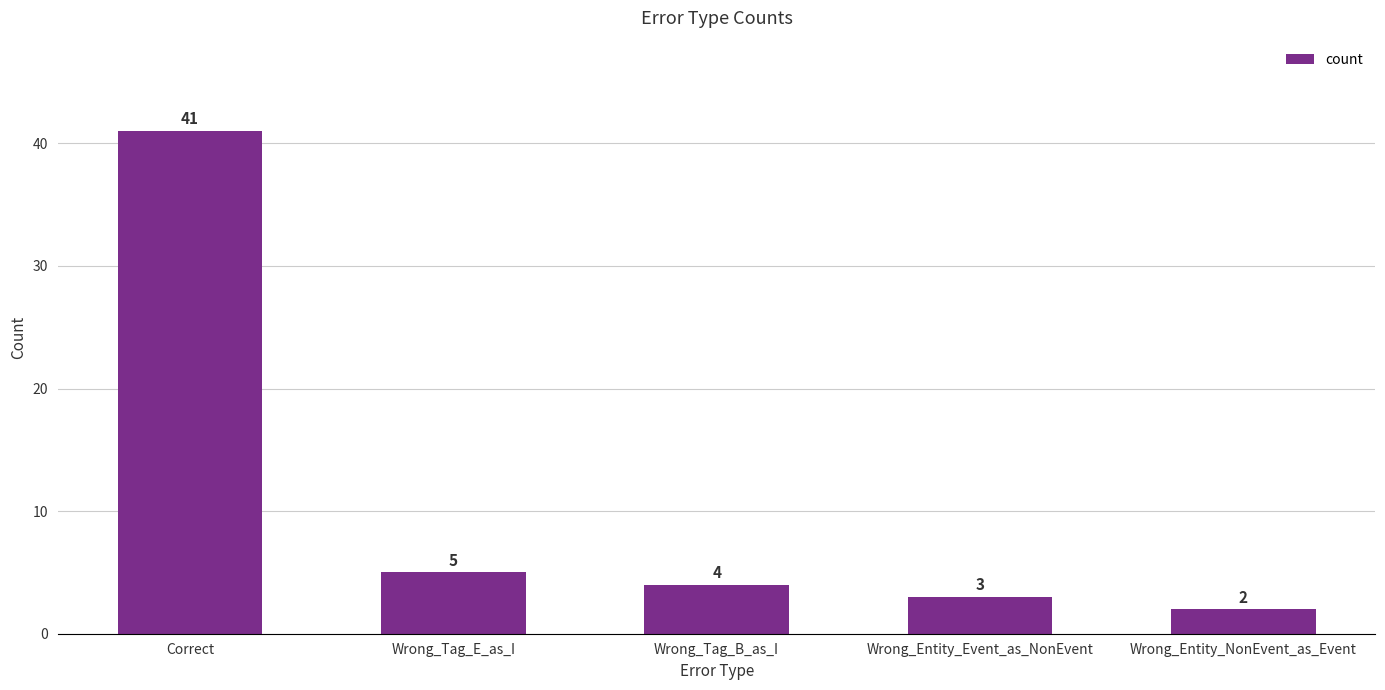

Reading left to right, transcribe all the data shown in this chart.

41	5	4	3	2